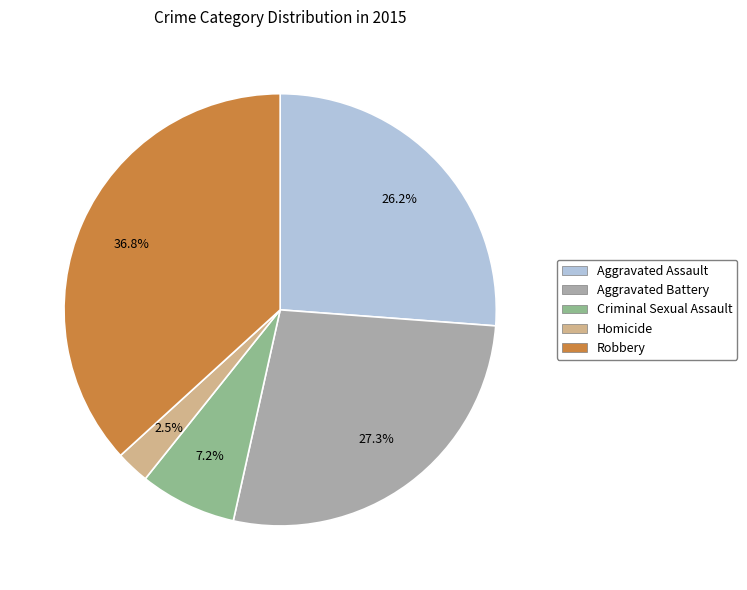

Rank the categories by value from lowest to highest.

Homicide, Criminal Sexual Assault, Aggravated Assault, Aggravated Battery, Robbery